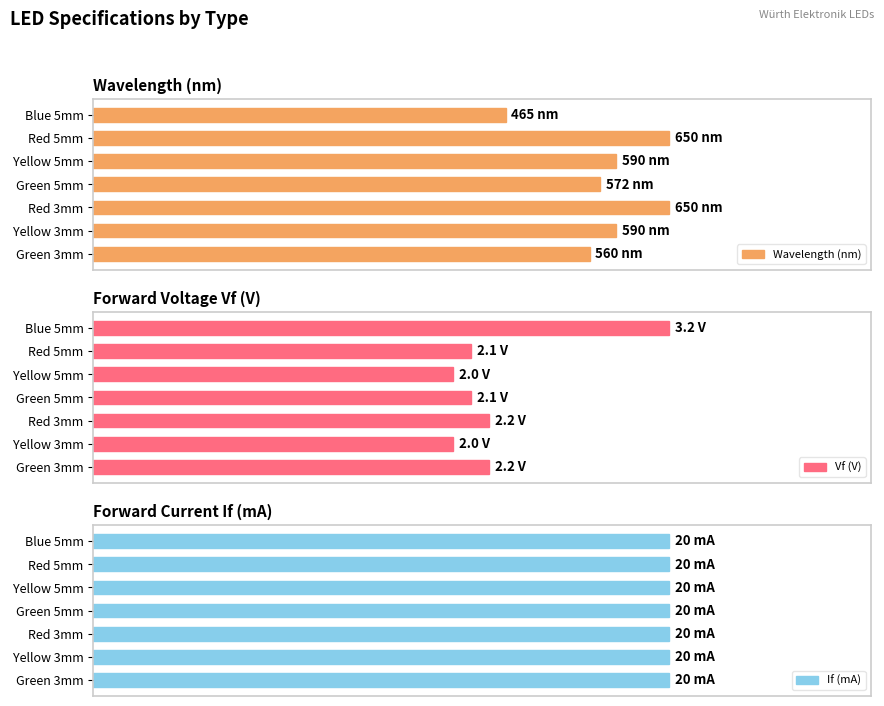

Read the Vf (V) value at Yellow 3mm.

2.0